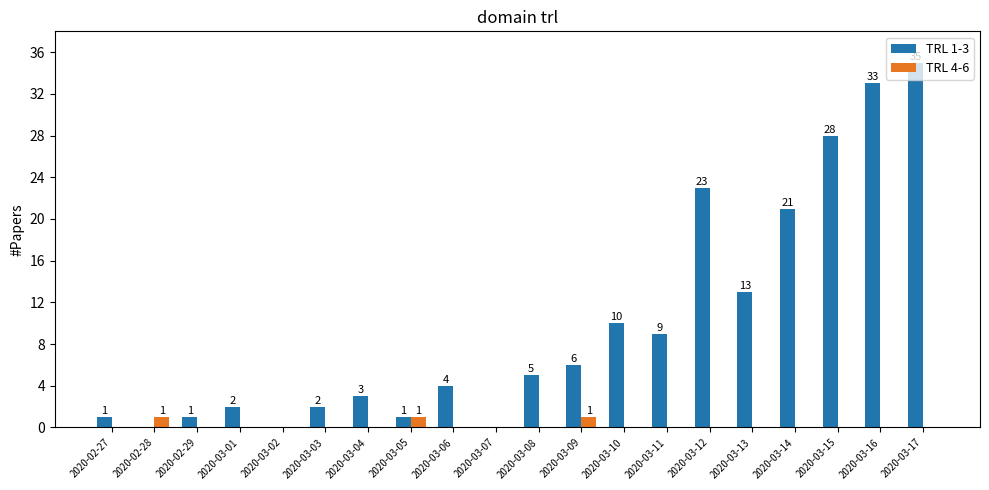

Is it true that TRL 1-3 equals 2 at 2020-03-03?

True